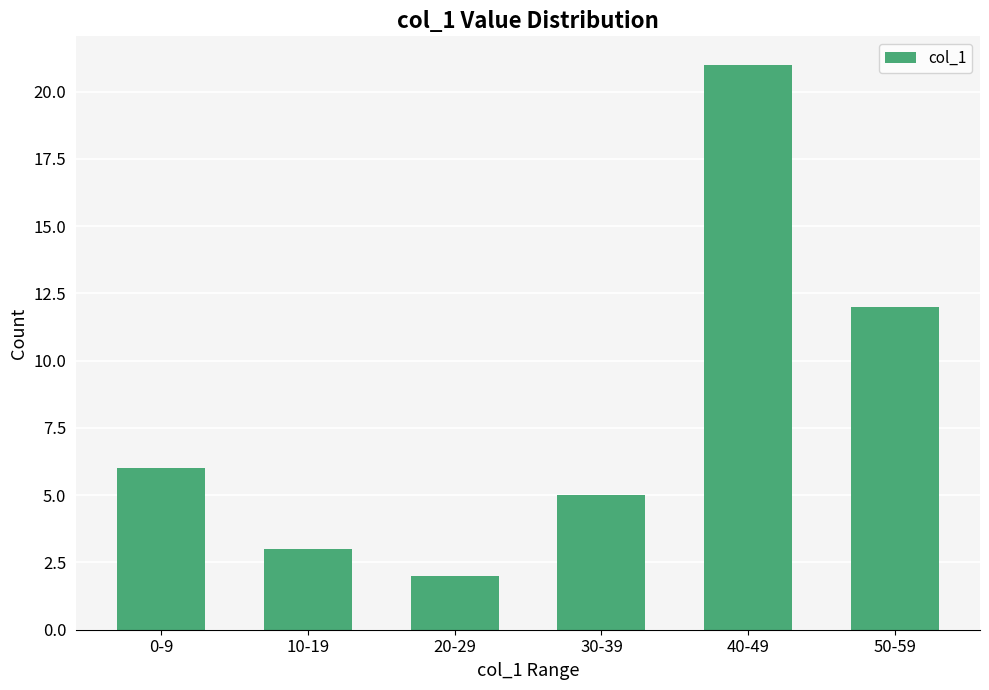

What is the value of the 4th bar from the left?

5